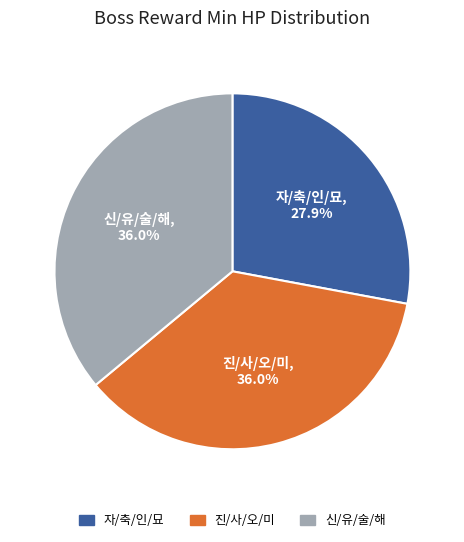

Is there any slice that represents more than half of the pie?

No